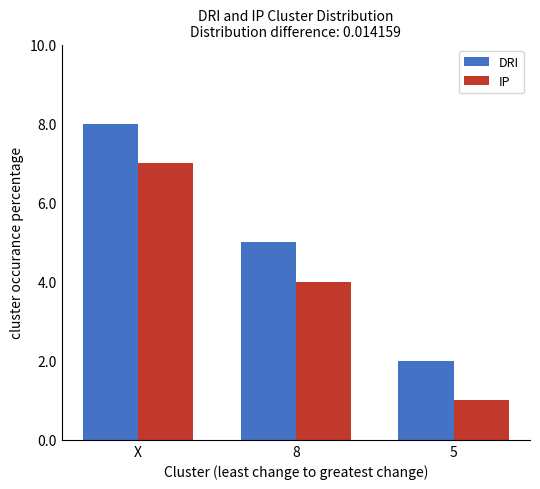

Reading right to left, transcribe all the data shown in this chart.

DRI: 5=2	8=5	X=8
IP: 5=1	8=4	X=7